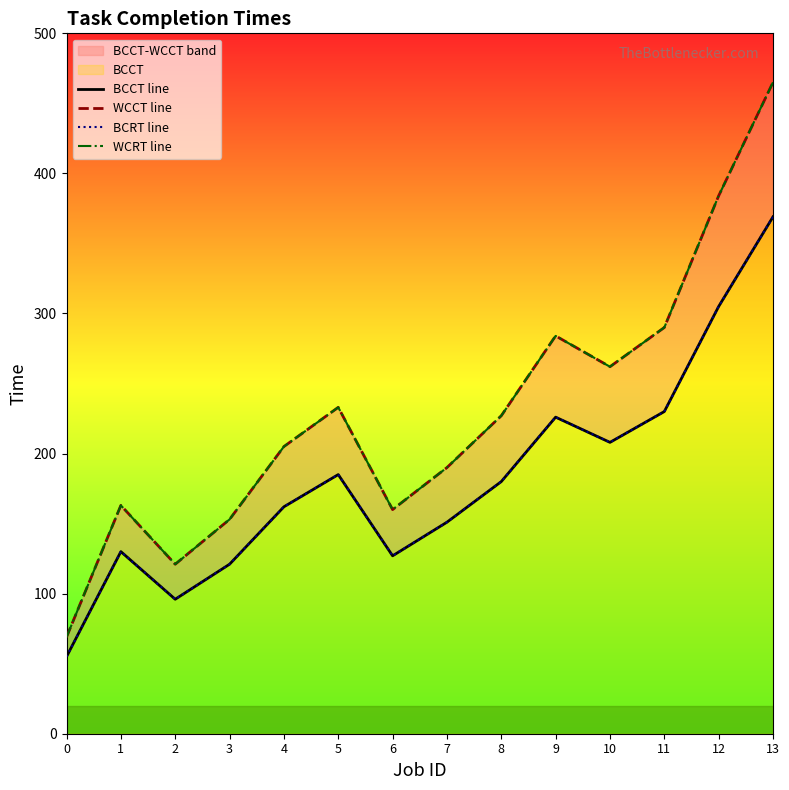

At which label does BCRT line first exceed 180?

5